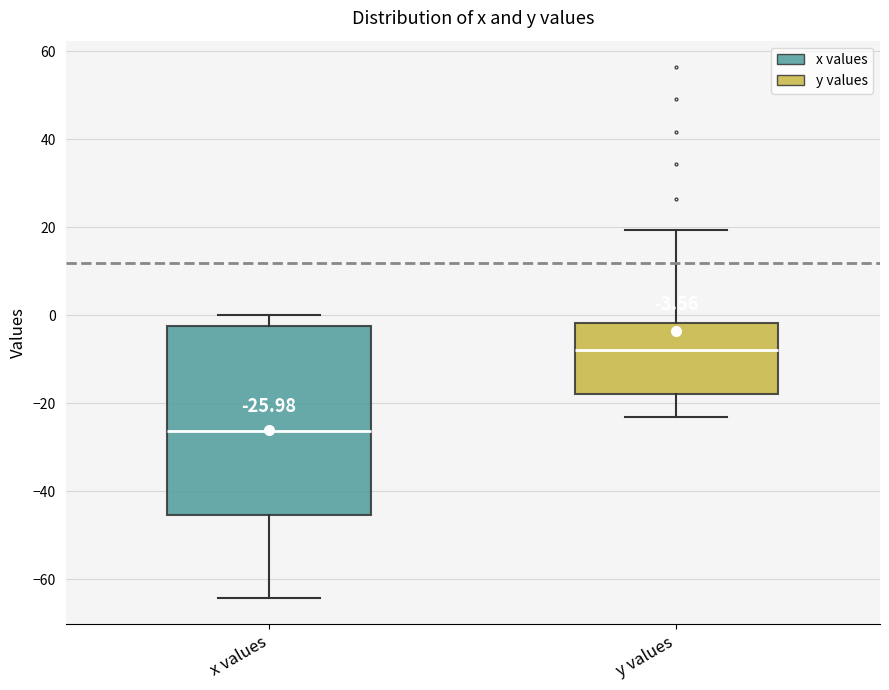

Which box's median line is the lowest?

x values